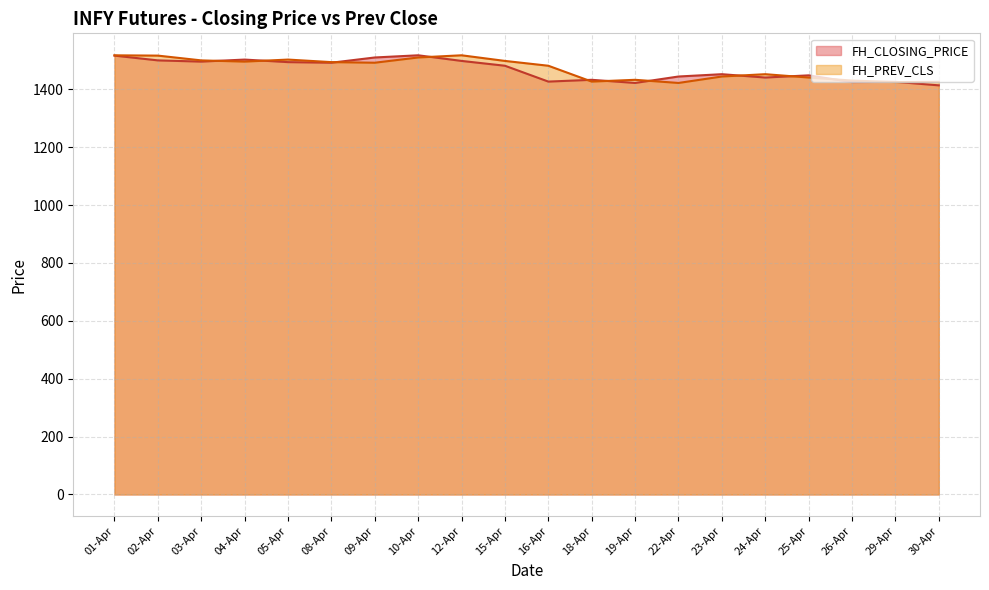

True or false: FH_CLOSING_PRICE has a value of 2369.0 at 09-Apr.

False